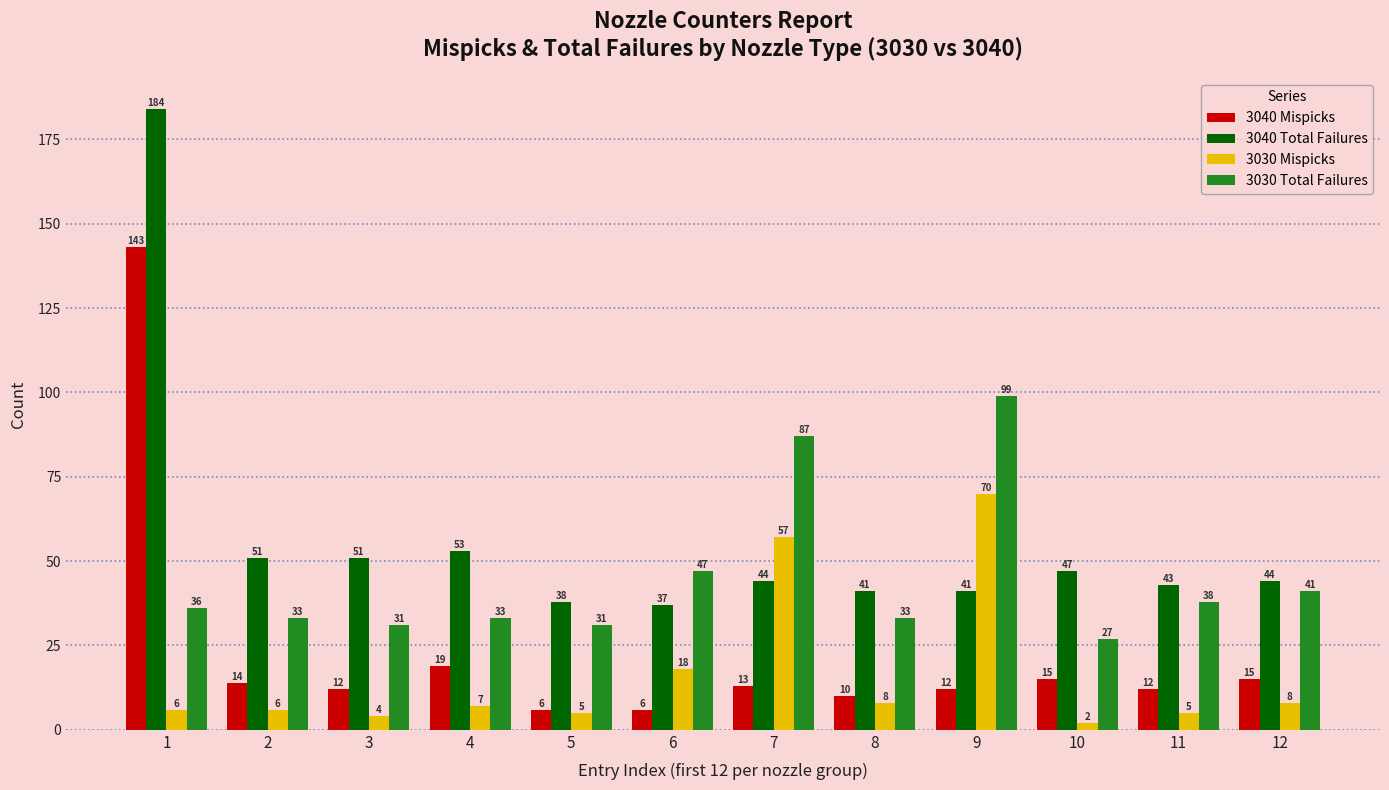

At which label is 3030 Mispicks closest to 36?

6